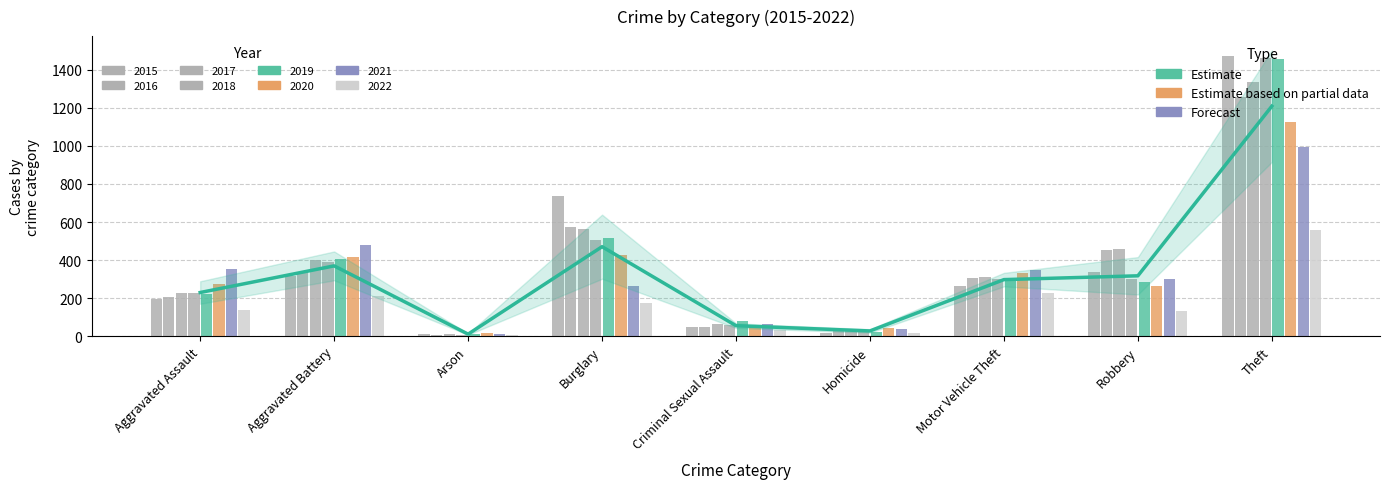

True or false: the data shows 317.0 at Robbery.

True